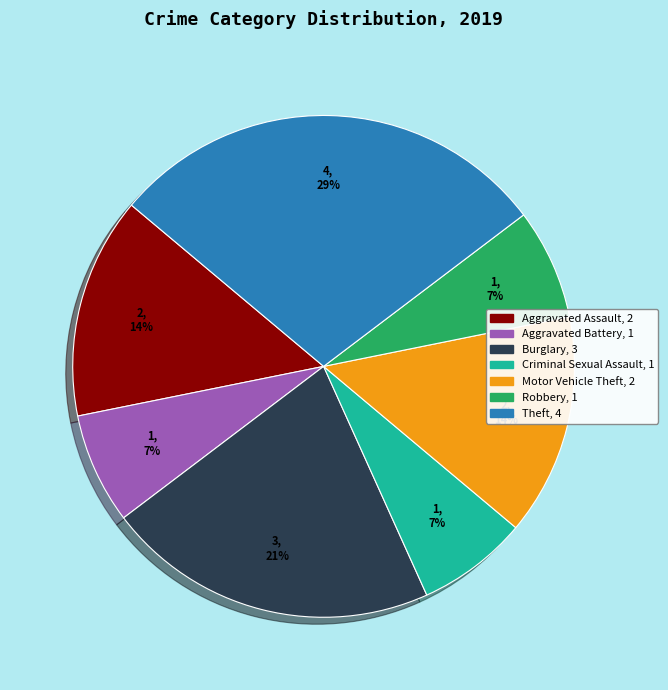

To the nearest percent, what is the average slice percentage?

14%